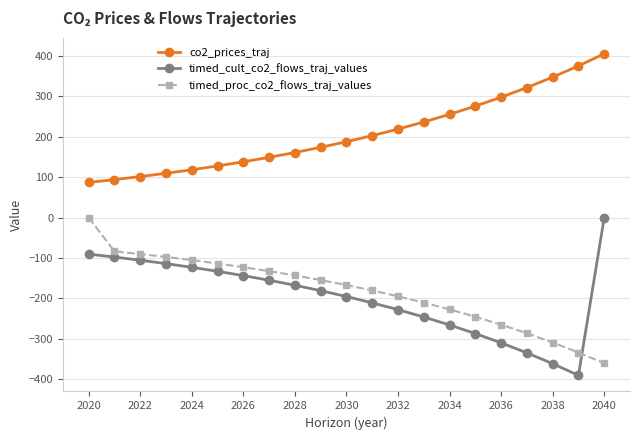

What is the maximum value shown in the chart?

405.5